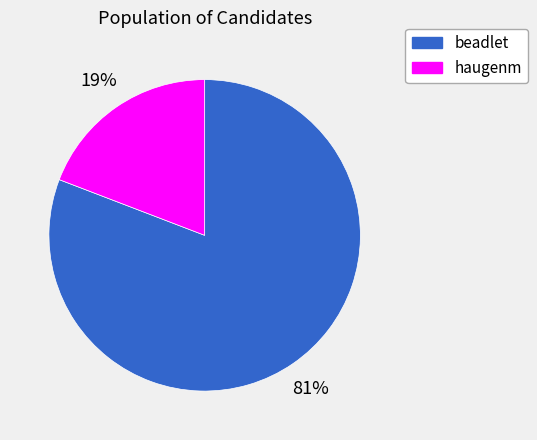

Which category has the biggest portion of the pie?

beadlet